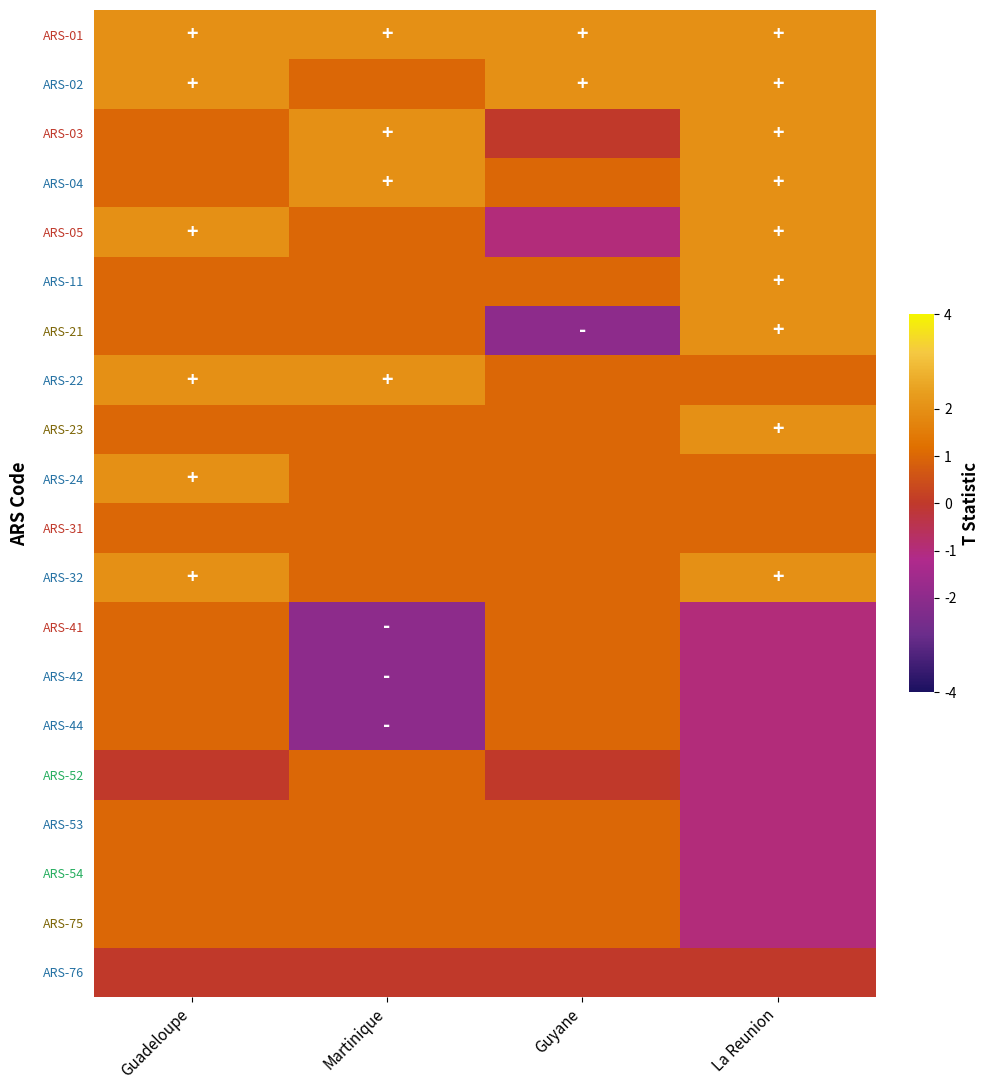

Reading right to left, transcribe all the data shown in this chart.

ARS-01: La Reunion=2	Guyane=2	Martinique=2	Guadeloupe=2
ARS-02: La Reunion=2	Guyane=2	Martinique=1	Guadeloupe=2
ARS-03: La Reunion=2	Guyane=0	Martinique=2	Guadeloupe=1
ARS-04: La Reunion=2	Guyane=1	Martinique=2	Guadeloupe=1
ARS-05: La Reunion=2	Guyane=-1	Martinique=1	Guadeloupe=2
ARS-11: La Reunion=2	Guyane=1	Martinique=1	Guadeloupe=1
ARS-21: La Reunion=2	Guyane=-2	Martinique=1	Guadeloupe=1
ARS-22: La Reunion=1	Guyane=1	Martinique=2	Guadeloupe=2
ARS-23: La Reunion=2	Guyane=1	Martinique=1	Guadeloupe=1
ARS-24: La Reunion=1	Guyane=1	Martinique=1	Guadeloupe=2
ARS-31: La Reunion=1	Guyane=1	Martinique=1	Guadeloupe=1
ARS-32: La Reunion=2	Guyane=1	Martinique=1	Guadeloupe=2
ARS-41: La Reunion=-1	Guyane=1	Martinique=-2	Guadeloupe=1
ARS-42: La Reunion=-1	Guyane=1	Martinique=-2	Guadeloupe=1
ARS-44: La Reunion=-1	Guyane=1	Martinique=-2	Guadeloupe=1
ARS-52: La Reunion=-1	Guyane=0	Martinique=1	Guadeloupe=0
ARS-53: La Reunion=-1	Guyane=1	Martinique=1	Guadeloupe=1
ARS-54: La Reunion=-1	Guyane=1	Martinique=1	Guadeloupe=1
ARS-75: La Reunion=-1	Guyane=1	Martinique=1	Guadeloupe=1
ARS-76: La Reunion=0	Guyane=0	Martinique=0	Guadeloupe=0